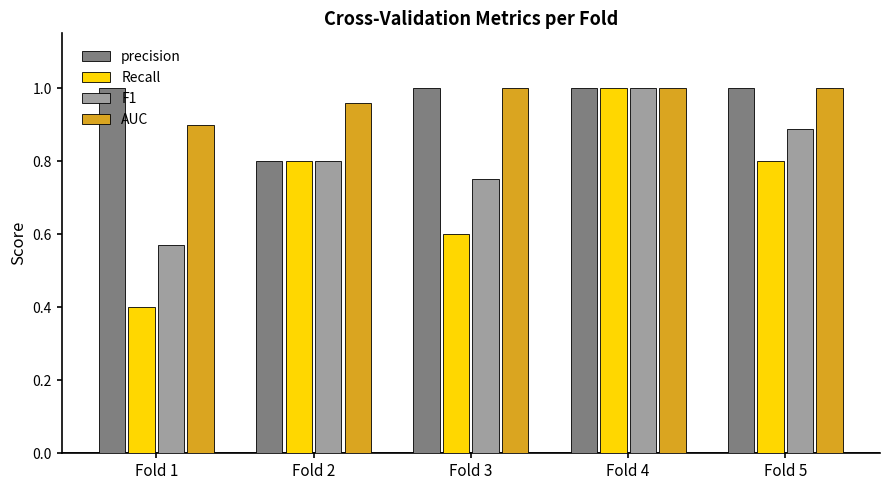

At which category is the sum across all series the highest?

Fold 4